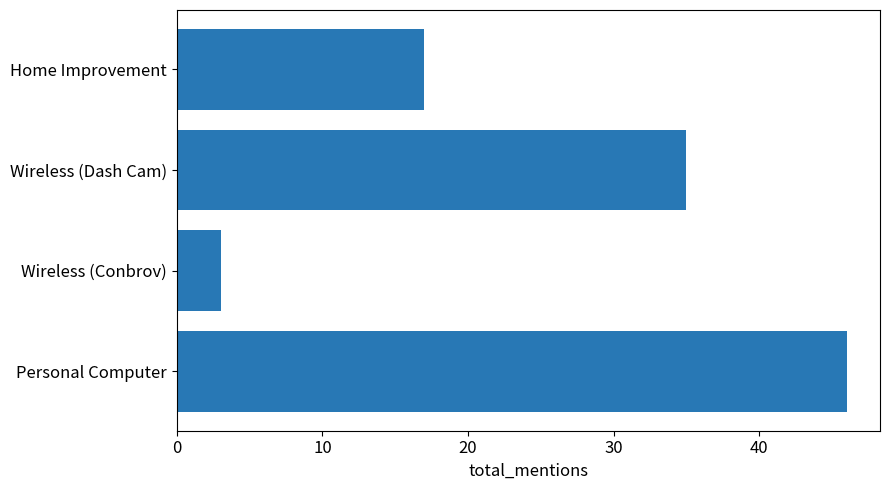

Is it true that the value at Personal Computer is 12?

False